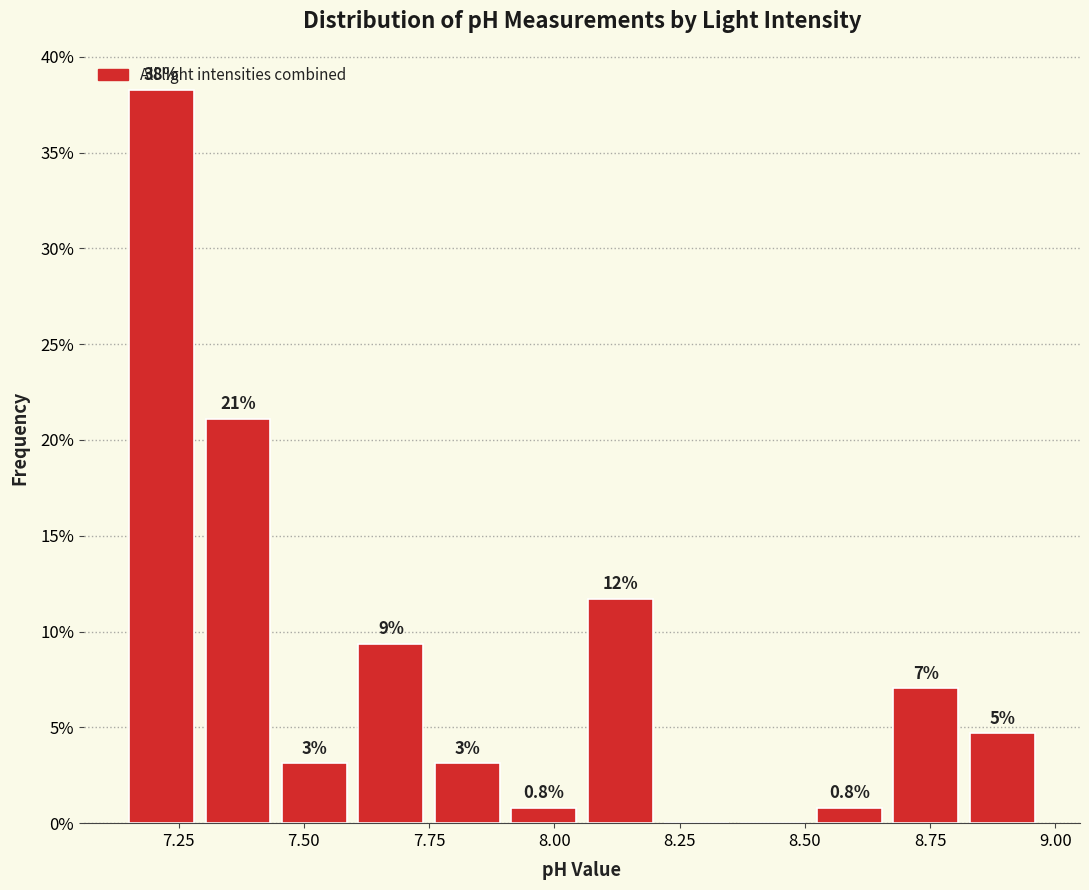

Around what value on the x-axis is the tallest bar? Give the approximate position of its centre, as read against the axis.

7.20